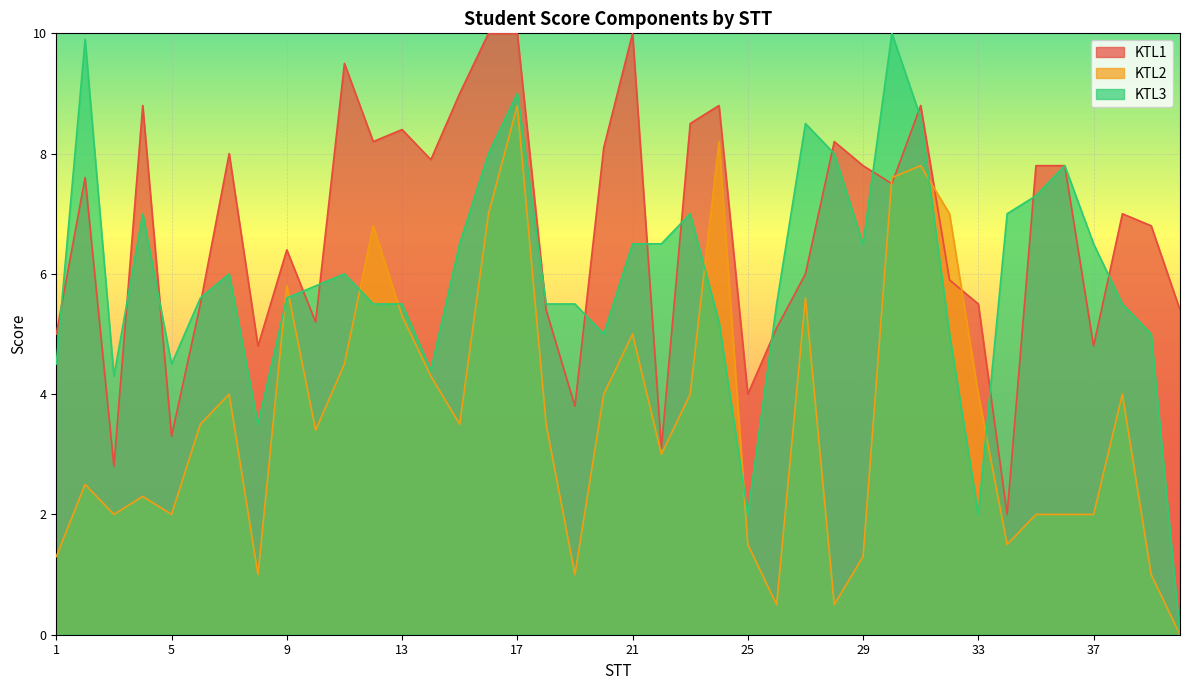

At how many categories does at least one series exceed 8?

16